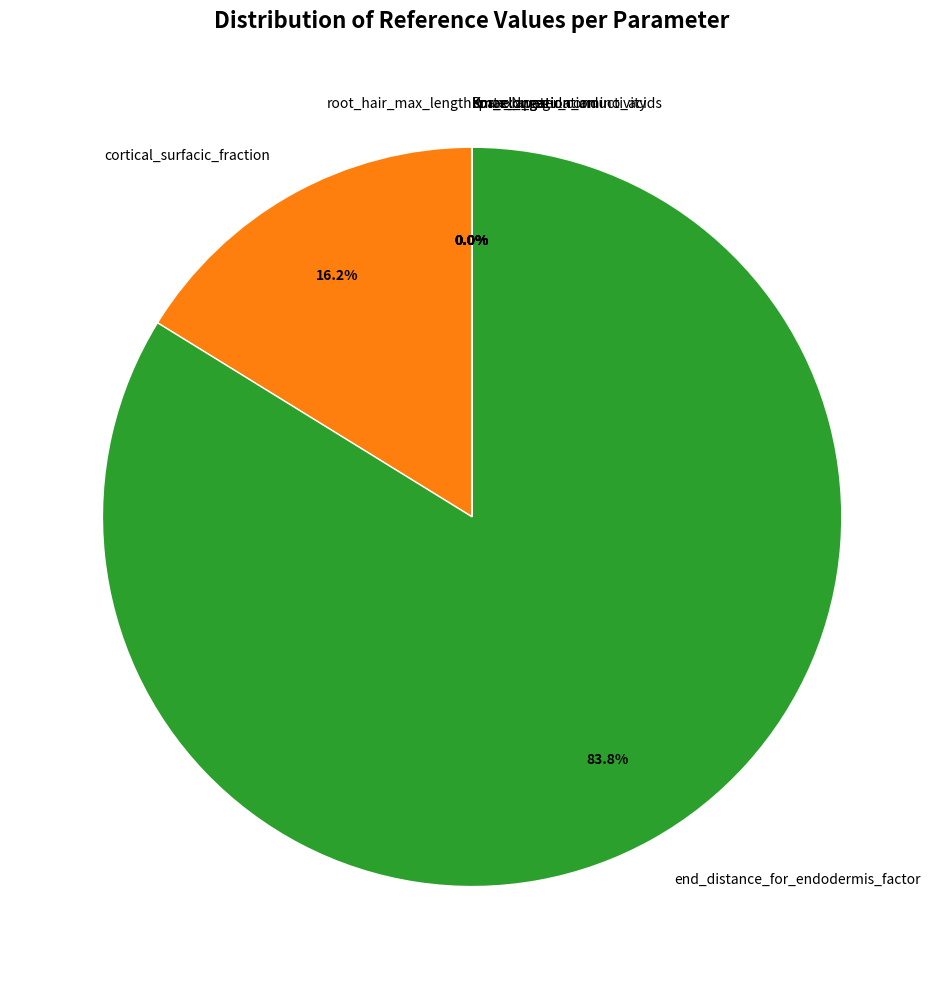

What is the majority slice?

end_distance_for_endodermis_factor